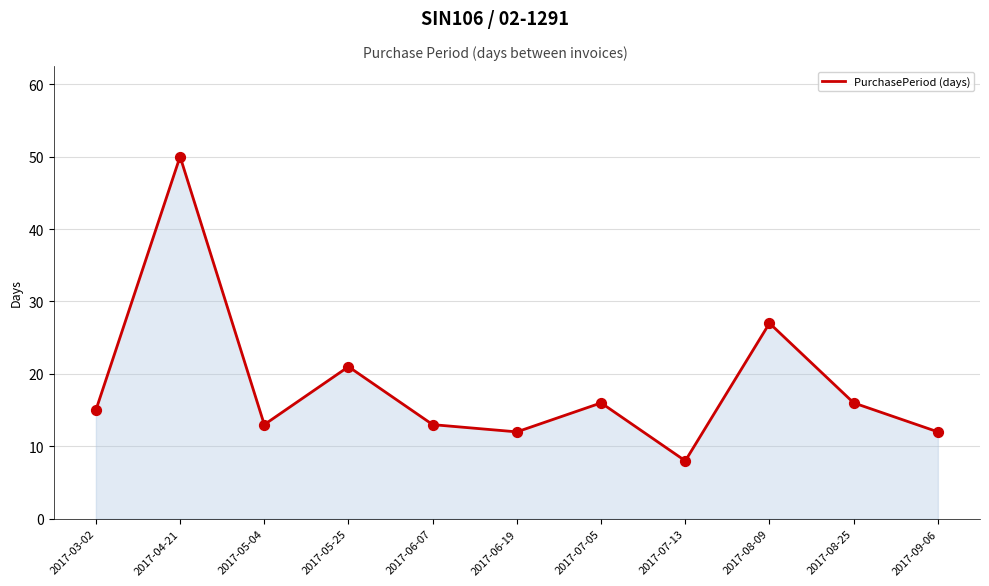

What is the ratio of the value at 2017-07-13 to the value at 2017-08-25?

0.5